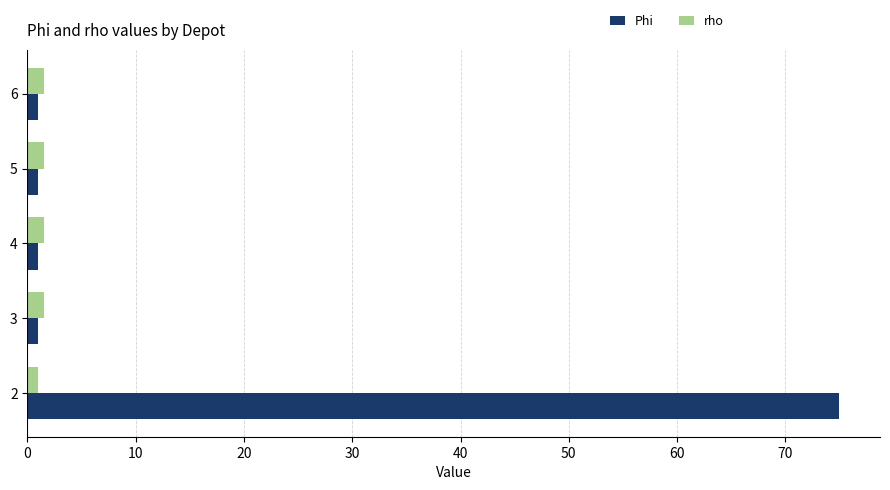

Between 2 and 3, which series saw the biggest shift?

Phi